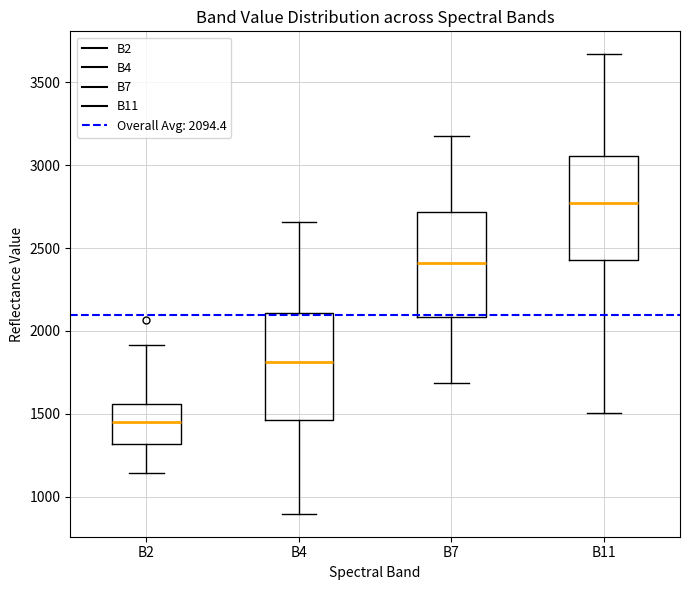

Reading left to right, transcribe this box plot: for each box, give where its median line is, the range the box spans, and where its two whiskers end, as read against the y-axis. The values are not printed on the chart, so give them approximately, as read against the axis.

B2: median 1450, box 1300 to 1550, whiskers 1150 to 1900
B4: median 1800, box 1450 to 2100, whiskers 900 to 2650
B7: median 2400, box 2100 to 2700, whiskers 1700 to 3200
B11: median 2750, box 2450 to 3050, whiskers 1500 to 3650